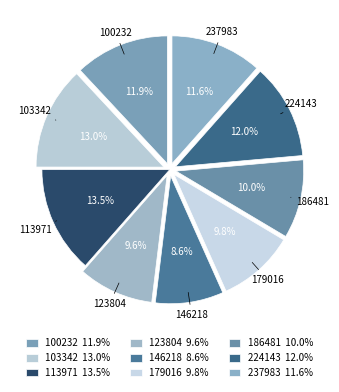

The 113971 slice represents 23% of the pie. True or false?

False